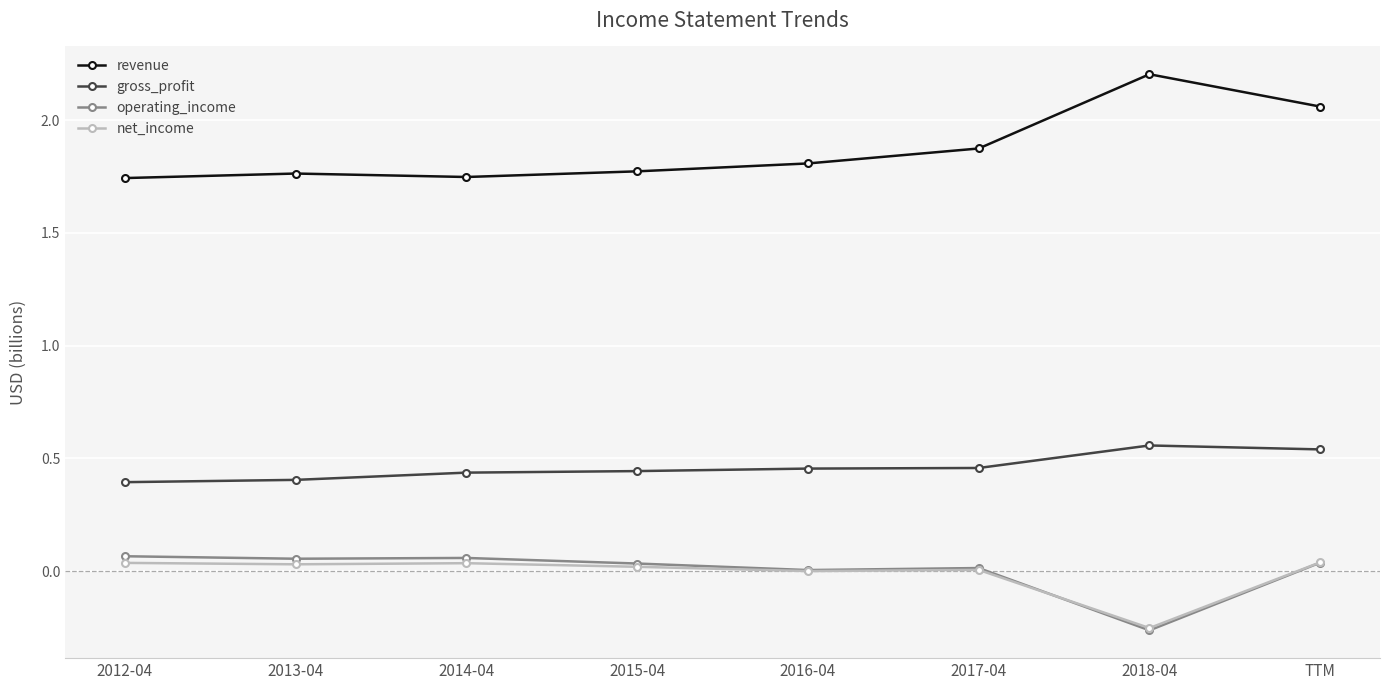

What is the label of the 7th point from the right?

2013-04